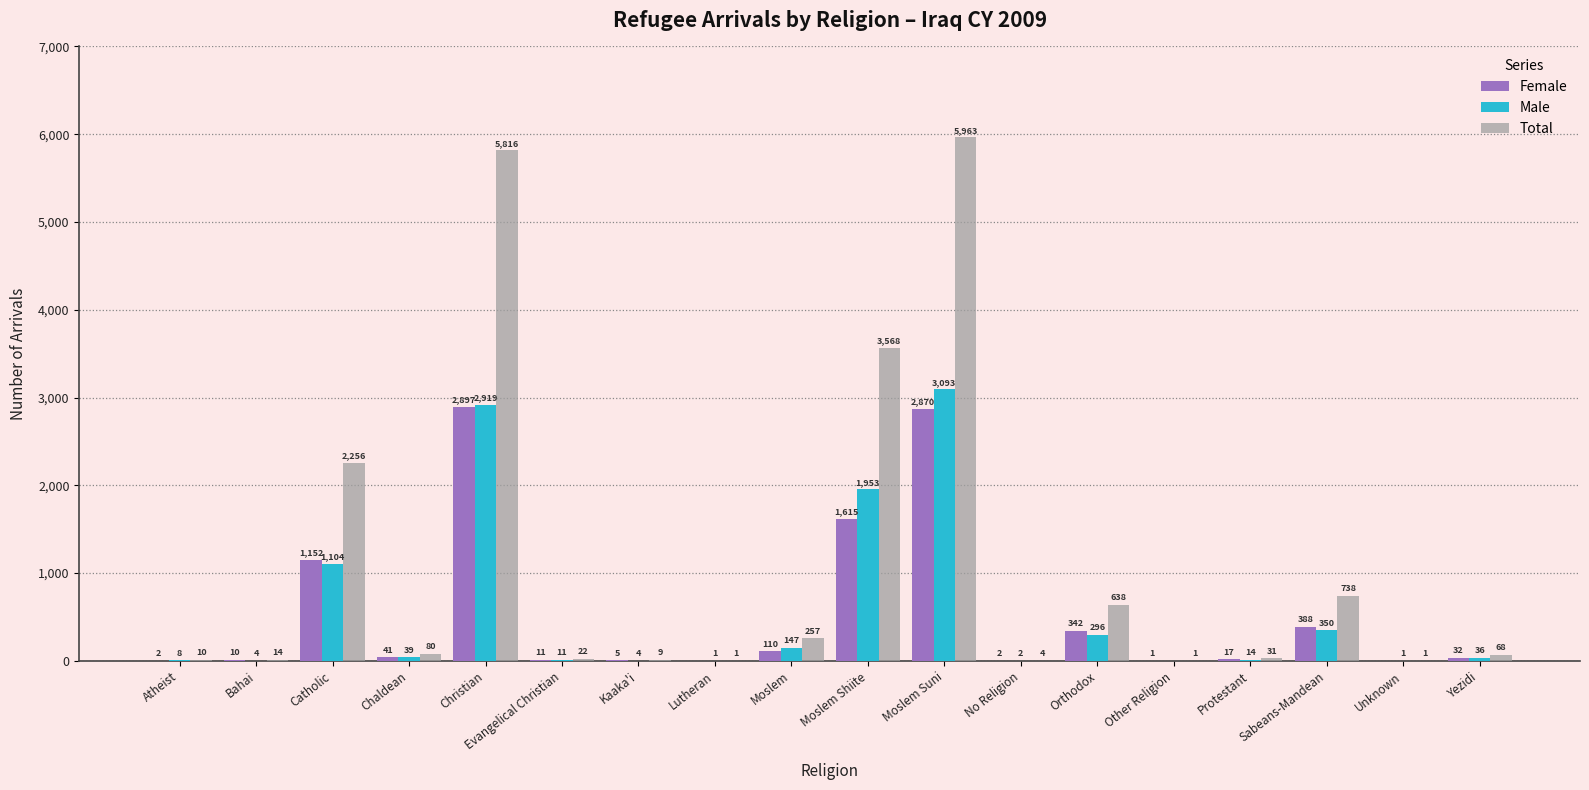

Where does the Male series first go above 36?

Catholic